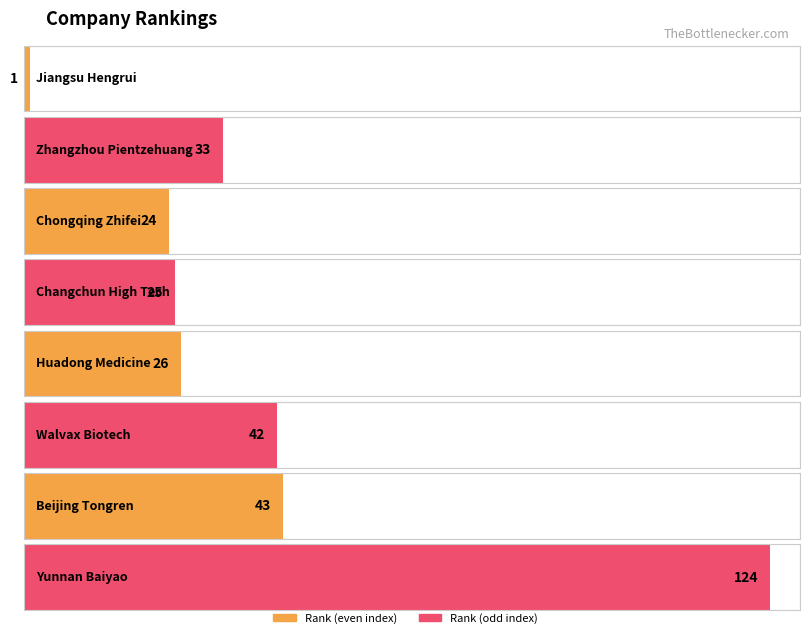

Approximately how many times larger is the value at Chongqing Zhifei compared to Changchun High Tech?

1.0